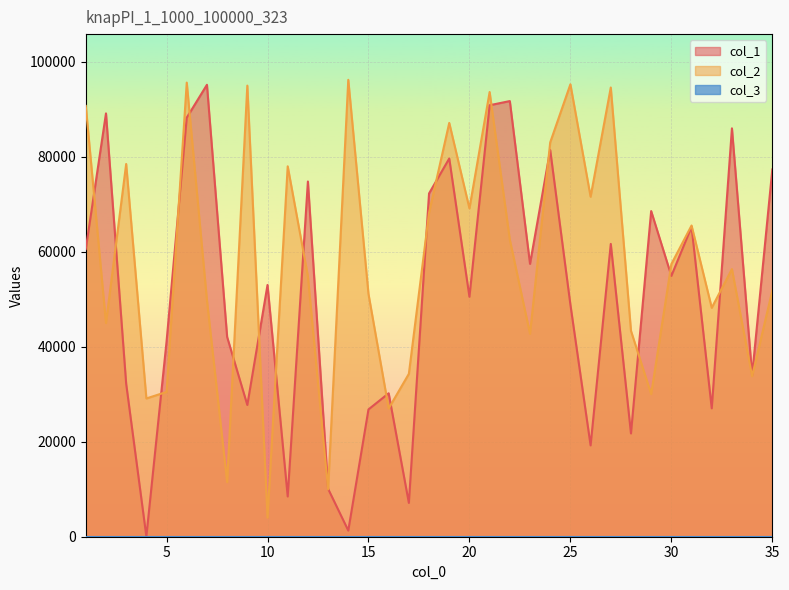

Reading left to right, transcribe all the data shown in this chart.

col_1: 1=60561	2=89135	3=32214	4=61	5=41083	6=88241	7=95160	8=42065	9=27738	10=53008	11=8475	12=74796	13=10099	14=1297	15=26804	16=30202	17=7120	18=72277	19=79634	20=50524	21=90854	22=91730	23=57458	24=81424	25=48882	26=19230	27=61653	28=21747	29=68573	30=54918	31=65271	32=27036	33=85990	34=34019	35=77328
col_2: 1=90711	2=45003	3=78483	4=29111	5=30487	6=95619	7=49816	8=11489	9=94987	10=4023	11=77991	12=54829	13=9960	14=96208	15=51122	16=27010	17=34294	18=68204	19=87133	20=69131	21=93635	22=62538	23=42721	24=83027	25=95263	26=71586	27=94586	28=43355	29=30018	30=57407	31=65527	32=48203	33=56348	34=33800	35=51839